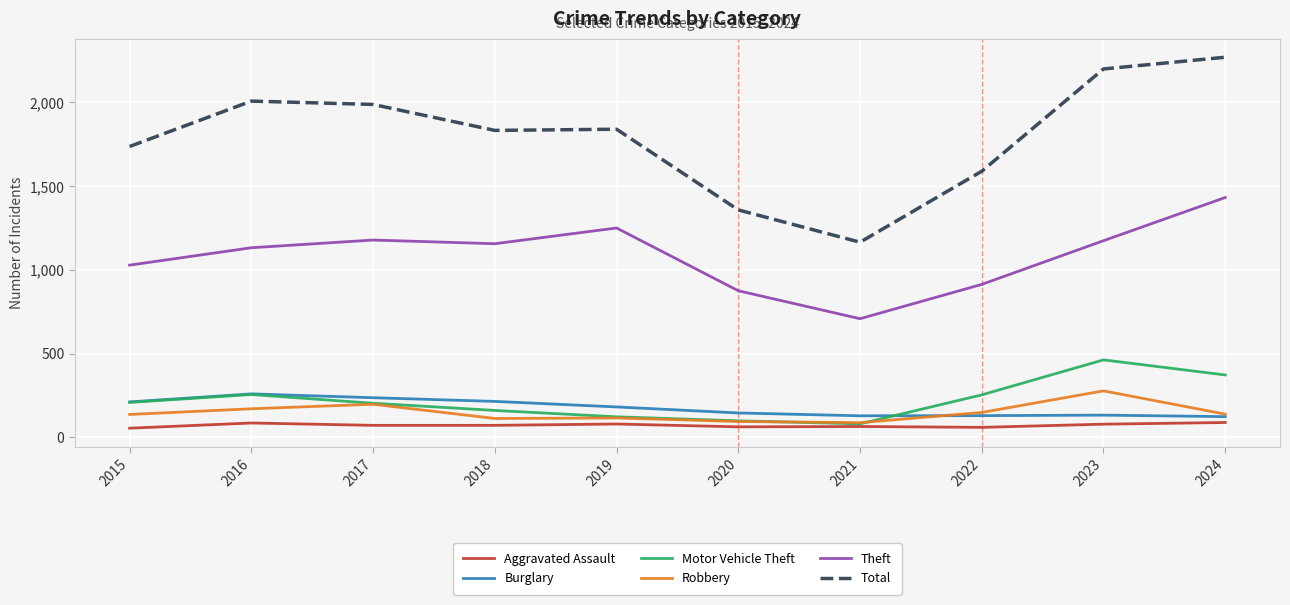

Is the value of Aggravated Assault at 2022 greater than the value of Total at 2022?

No